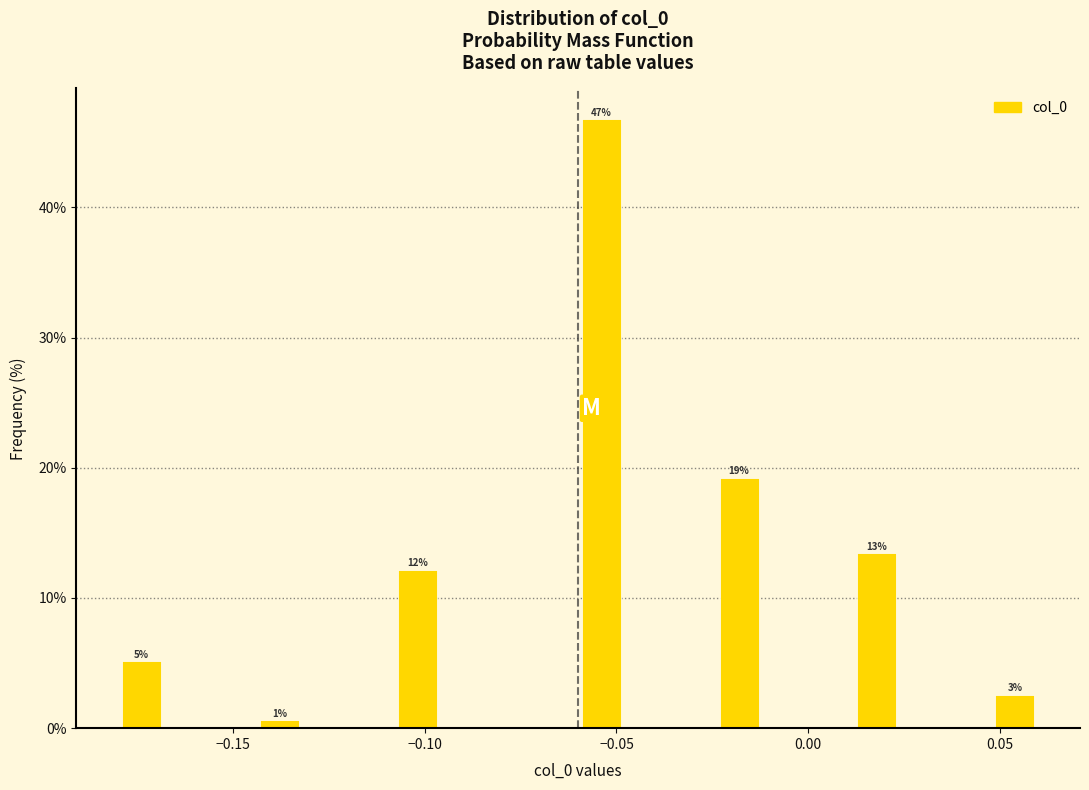

Around what value on the x-axis is the tallest bar? Give the approximate position of its centre, as read against the axis.

-0.055